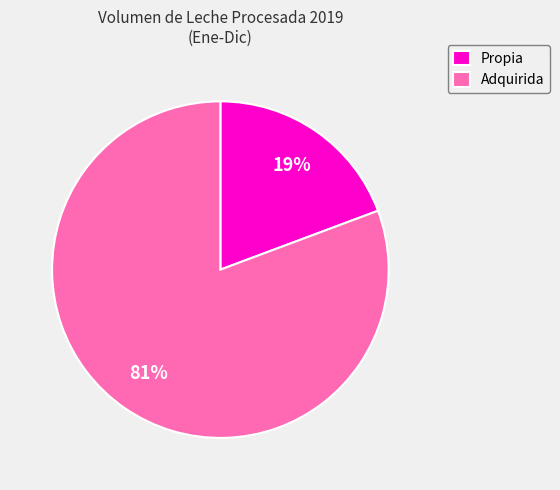

Is the sum of Adquirida and Propia greater than half?

Yes